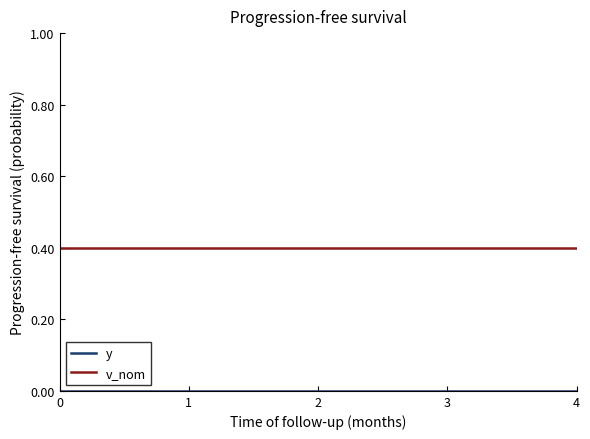

The v_nom series shows 0.1 at 4. True or false?

False